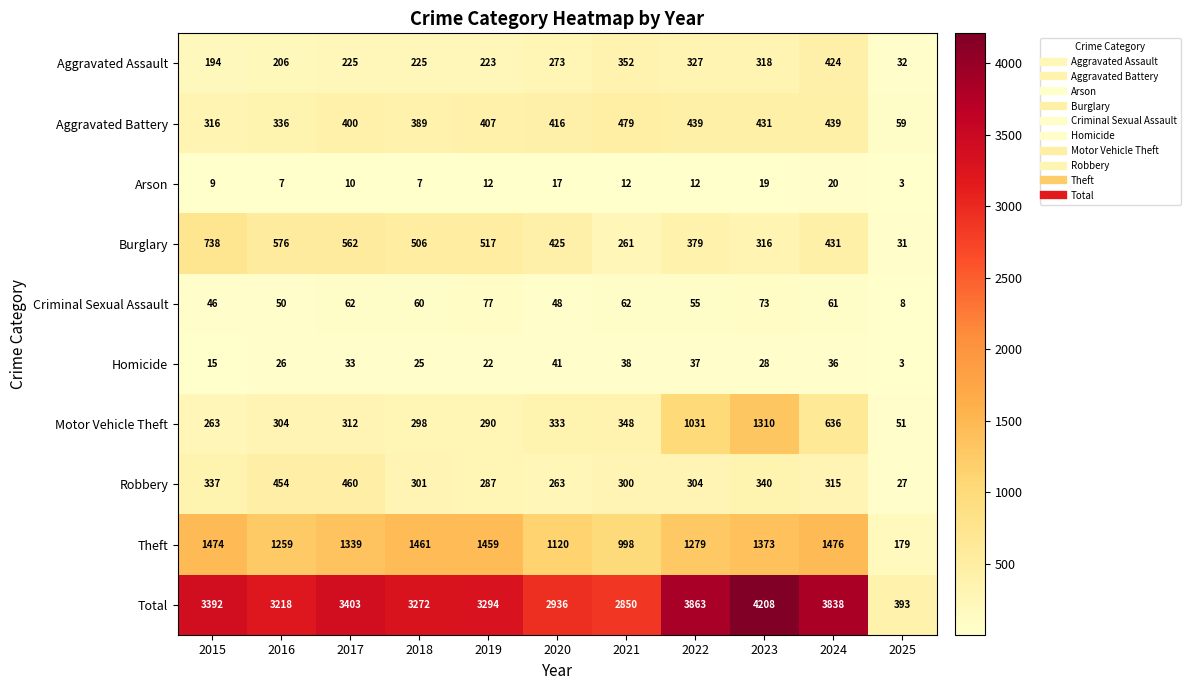

What is the sum of the Burglary values at 2024 and 2023?

747